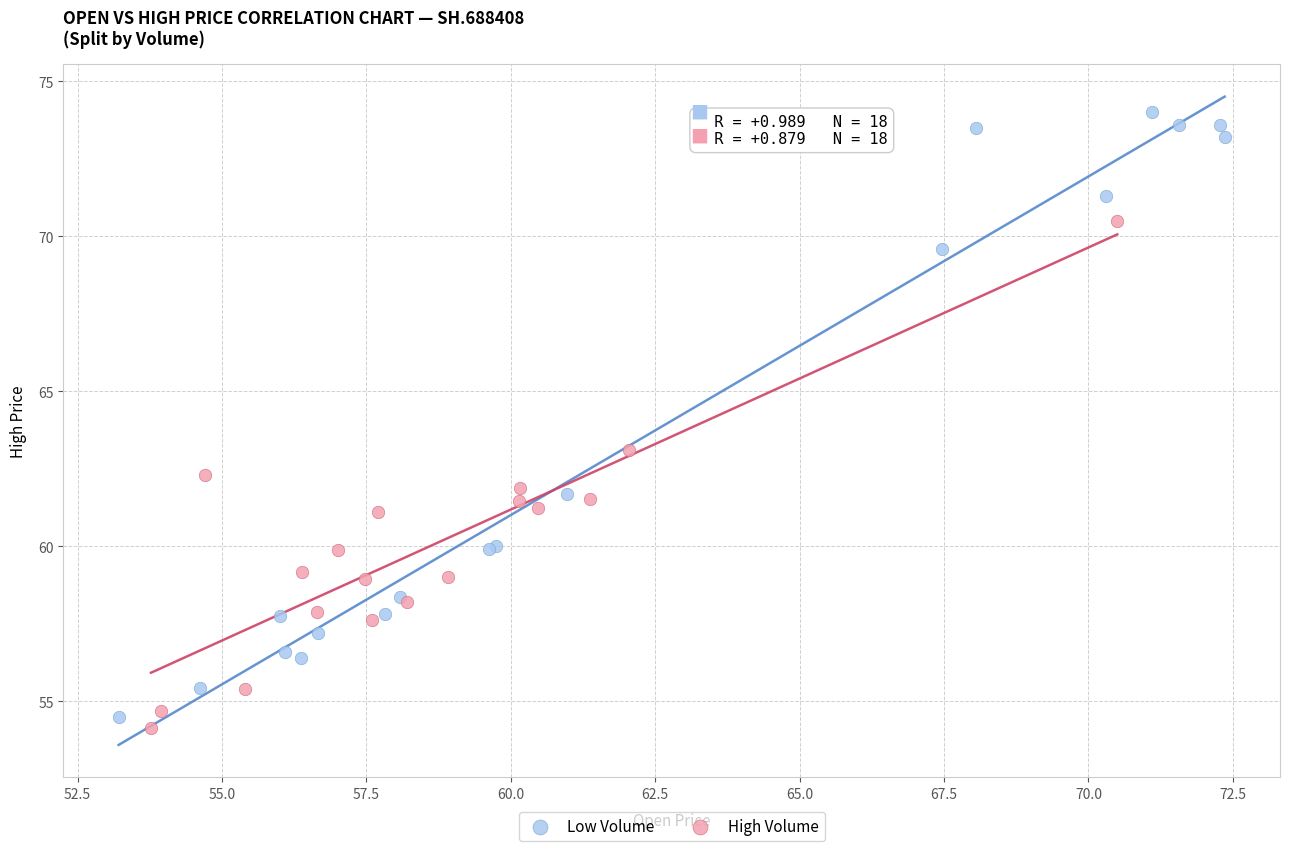

Which series reaches the minimum Y coordinate?

High Volume